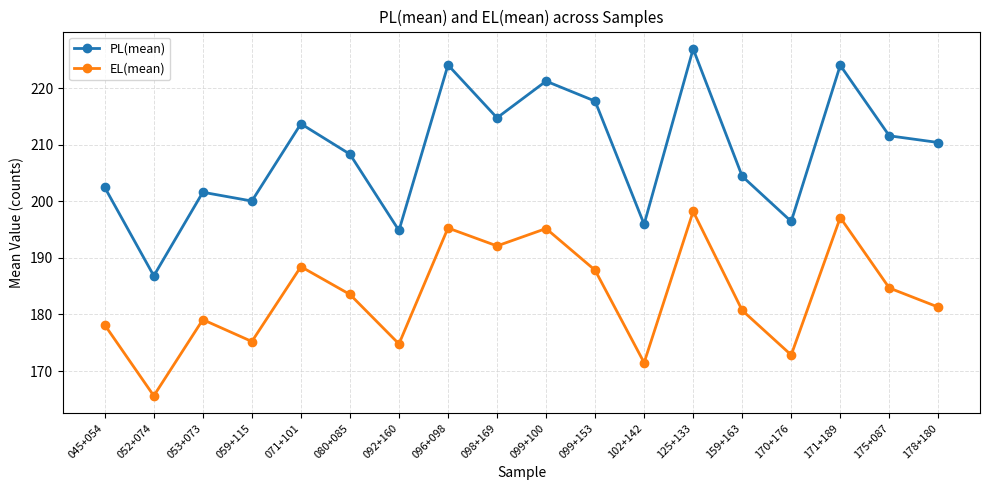

Which category has the highest value in the PL(mean) series?

125+133